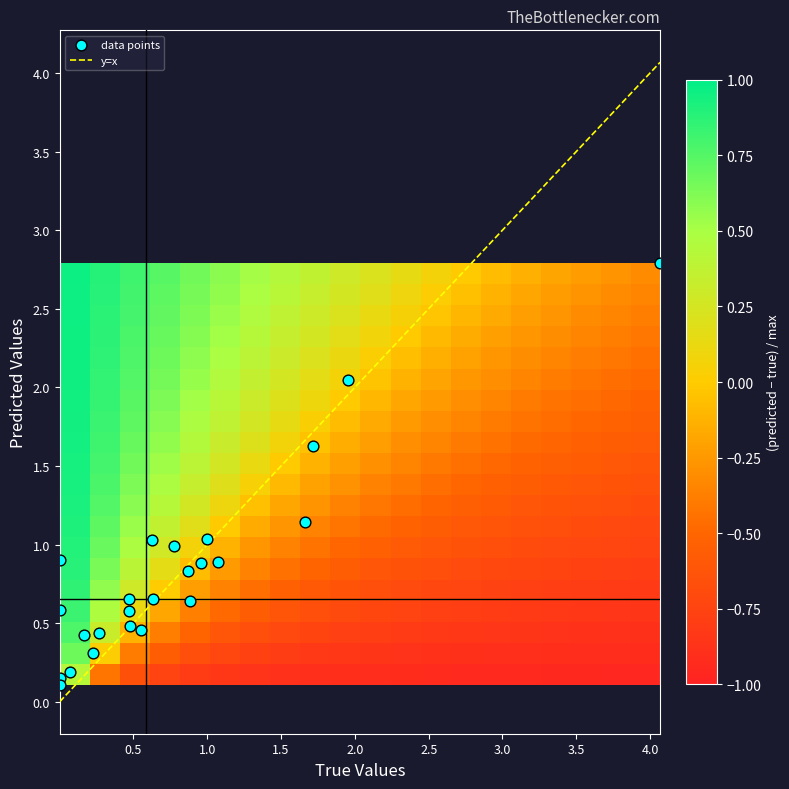

How many data points does each series have?

24